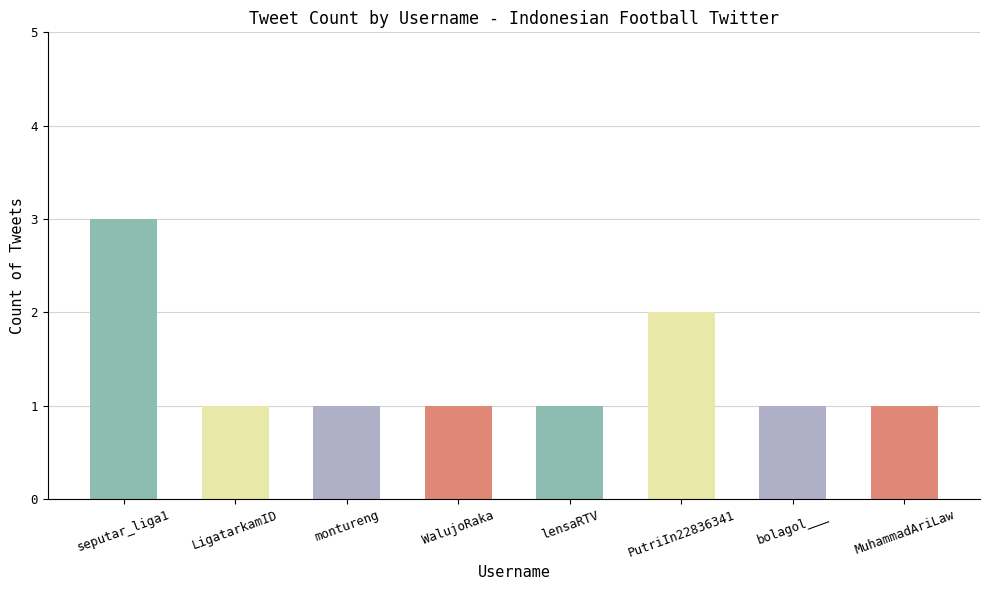

What is the approximate value at PutriIn22836341?

2